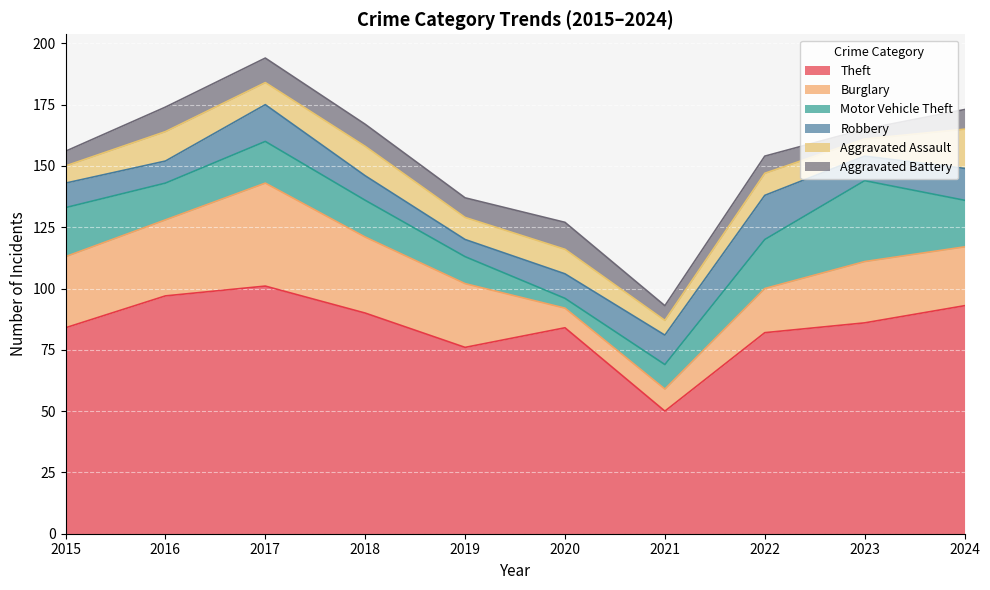

At how many categories does at least one series exceed 12?

10